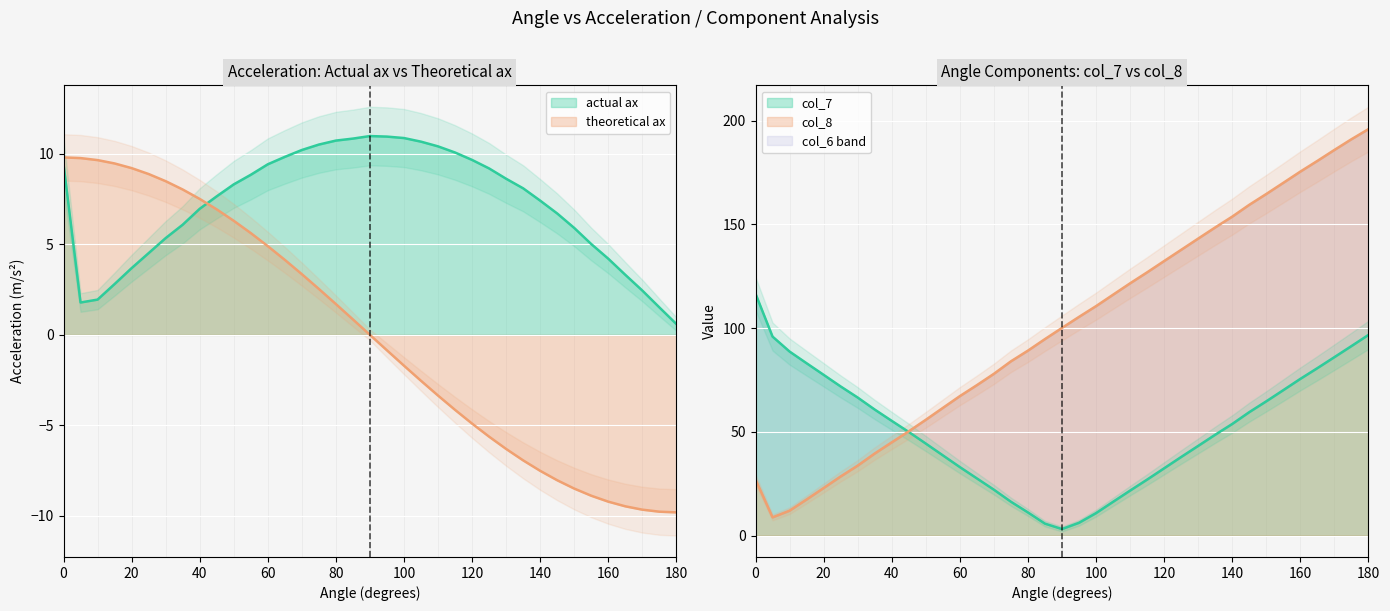

How many values in theoretical ax are below zero?

18